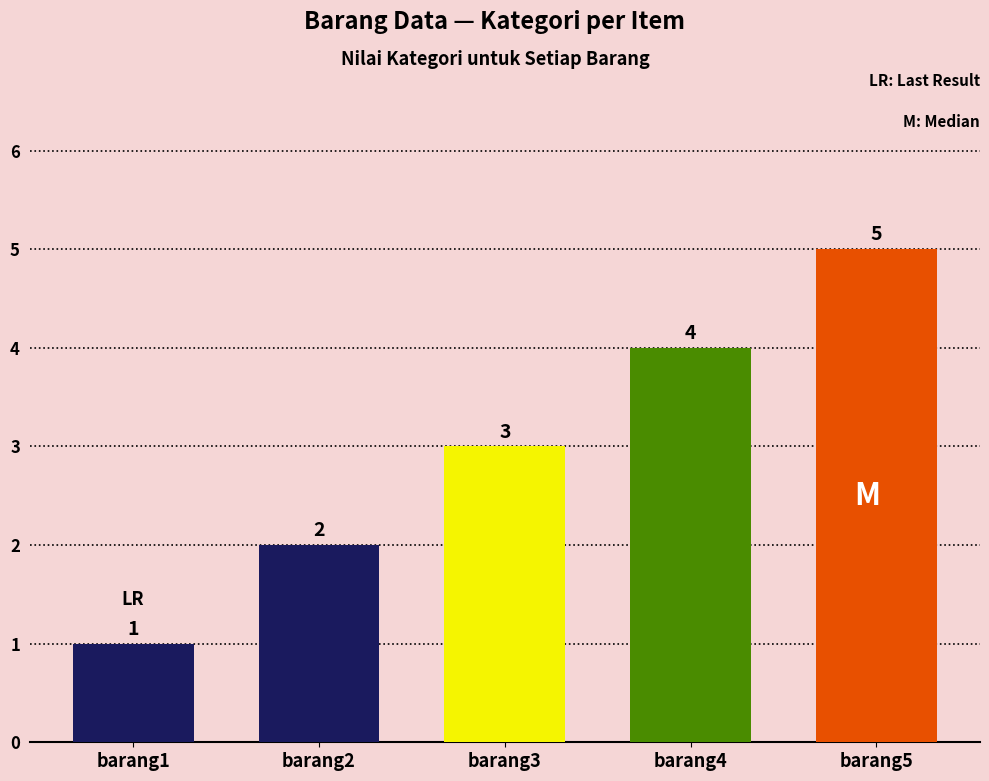

List the labels in order of value, largest first.

barang5, barang4, barang3, barang2, barang1